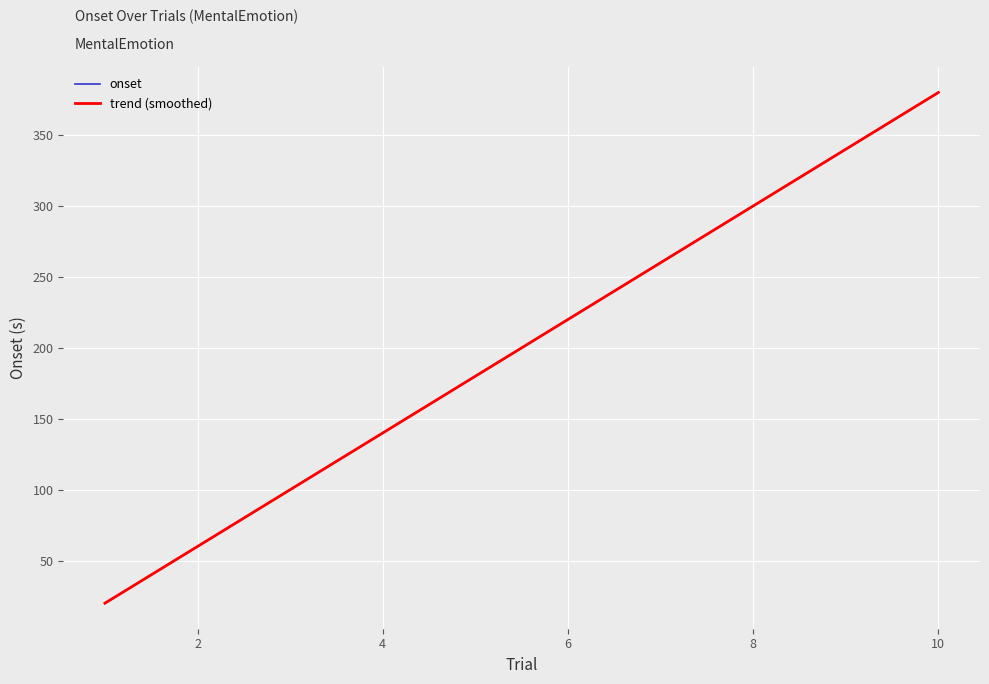

How many values in the onset series are below 220?

5